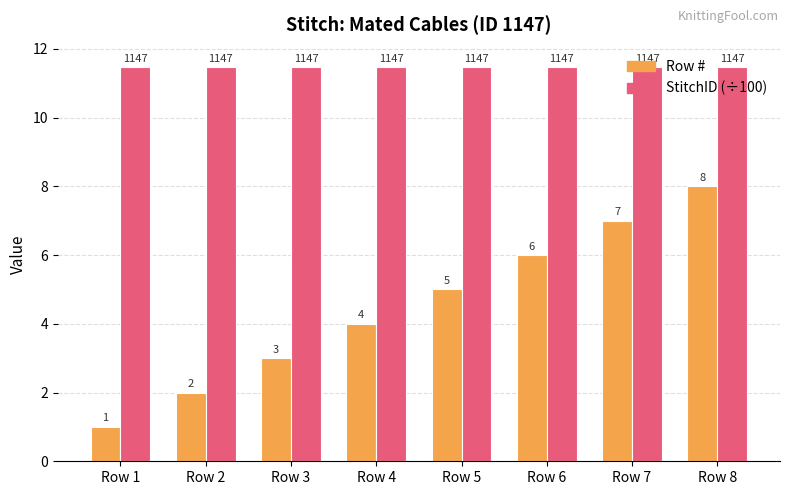

Where is Row # nearest to the value 4?

Row 4